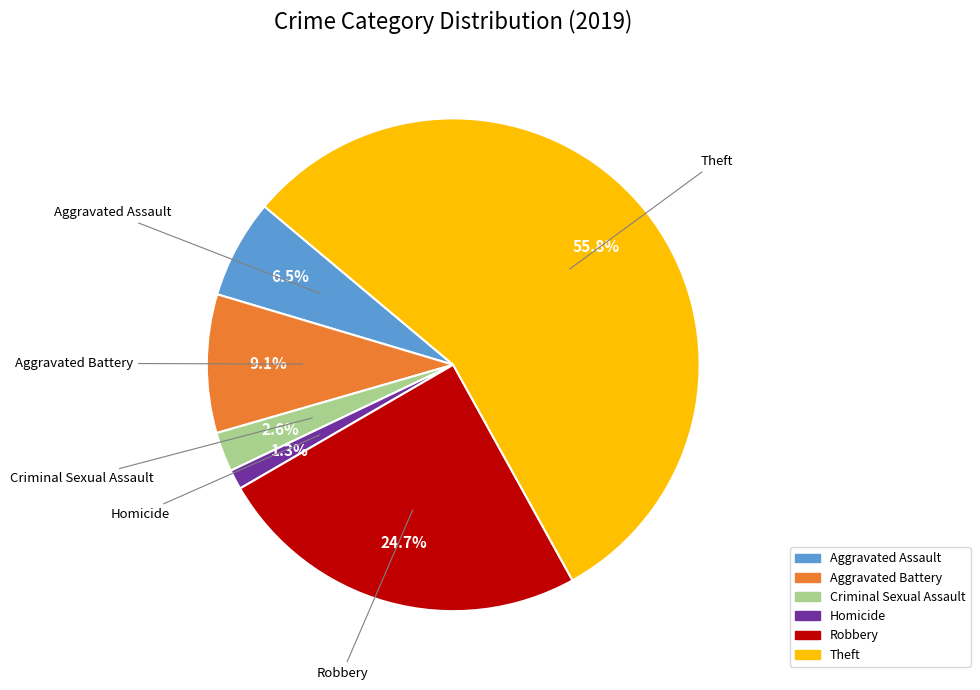

Is there any slice that represents more than half of the pie?

Yes